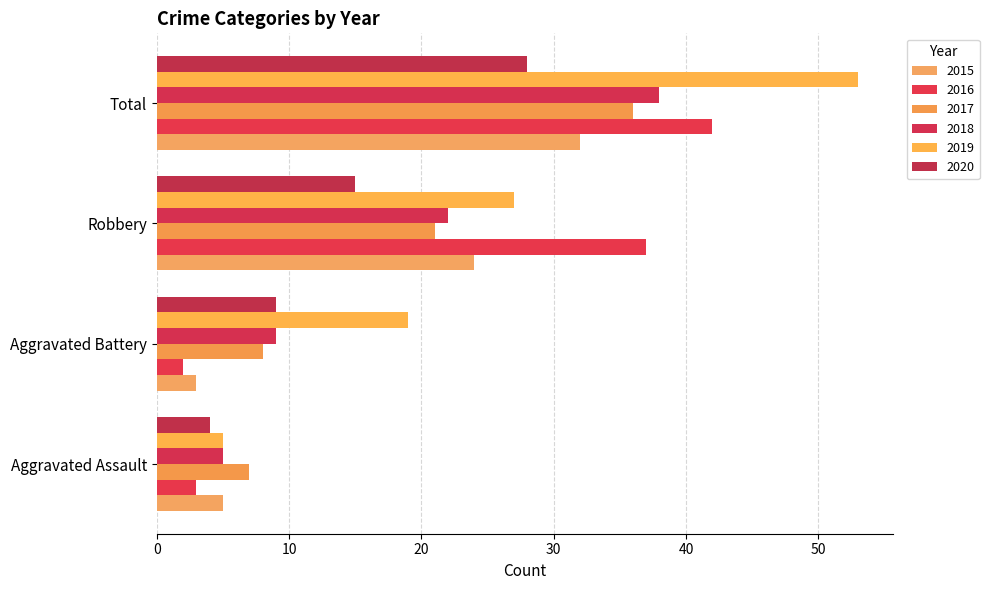

What are all the series names shown in the legend?

2015, 2016, 2017, 2018, 2019, 2020